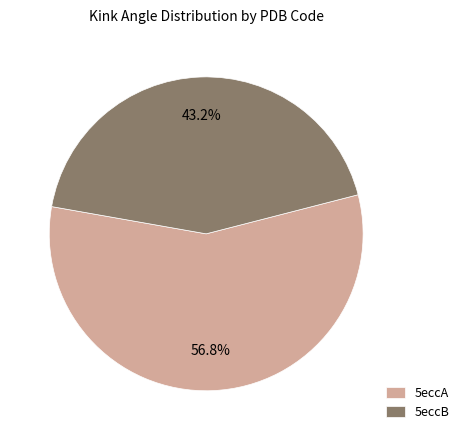

How many segments does this pie chart have?

2